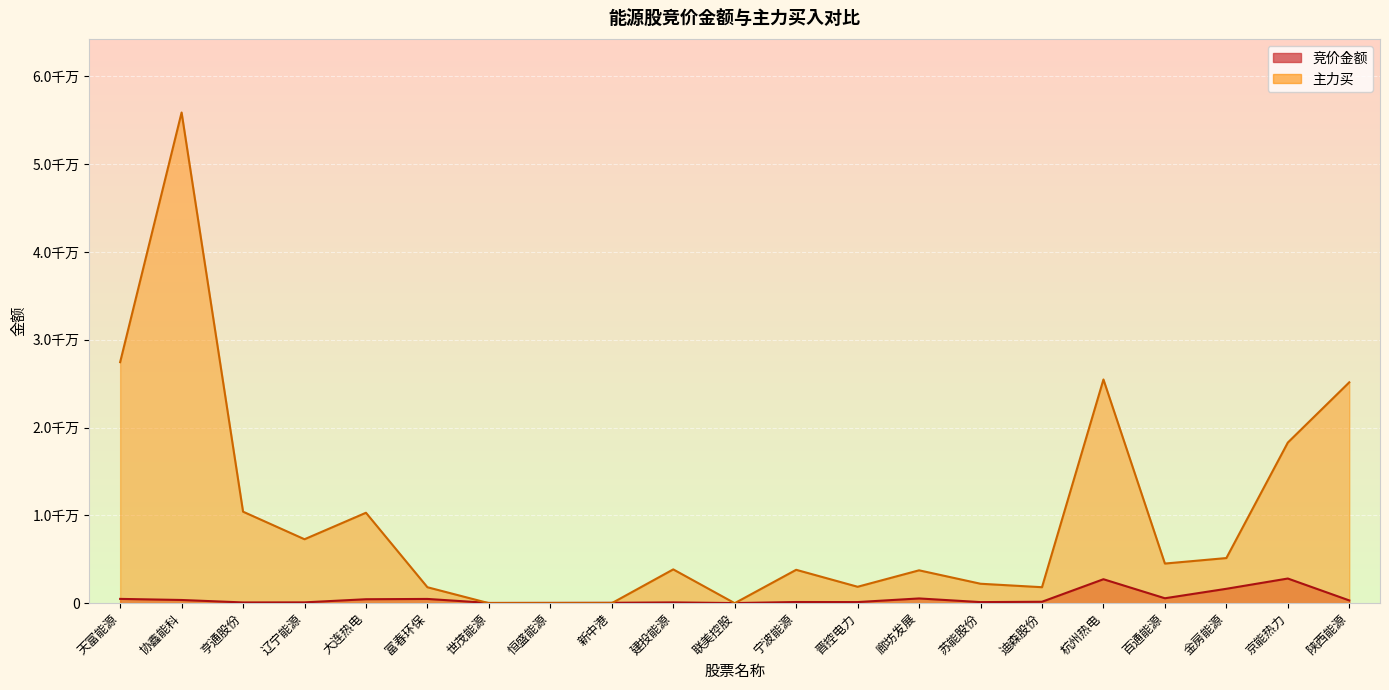

What is the sum of the 竞价金额 values at 廊坊发展 and 百通能源?

1099088